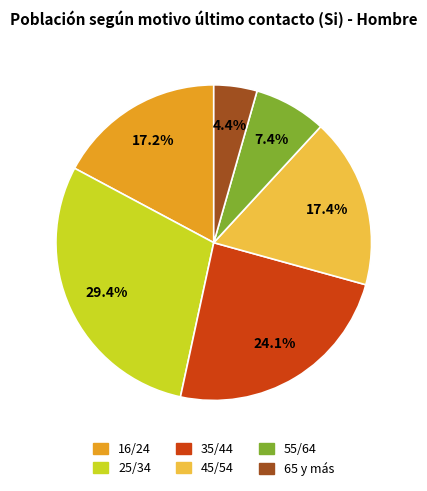

What percentage is the 16/24 slice, to the nearest percent?

17%